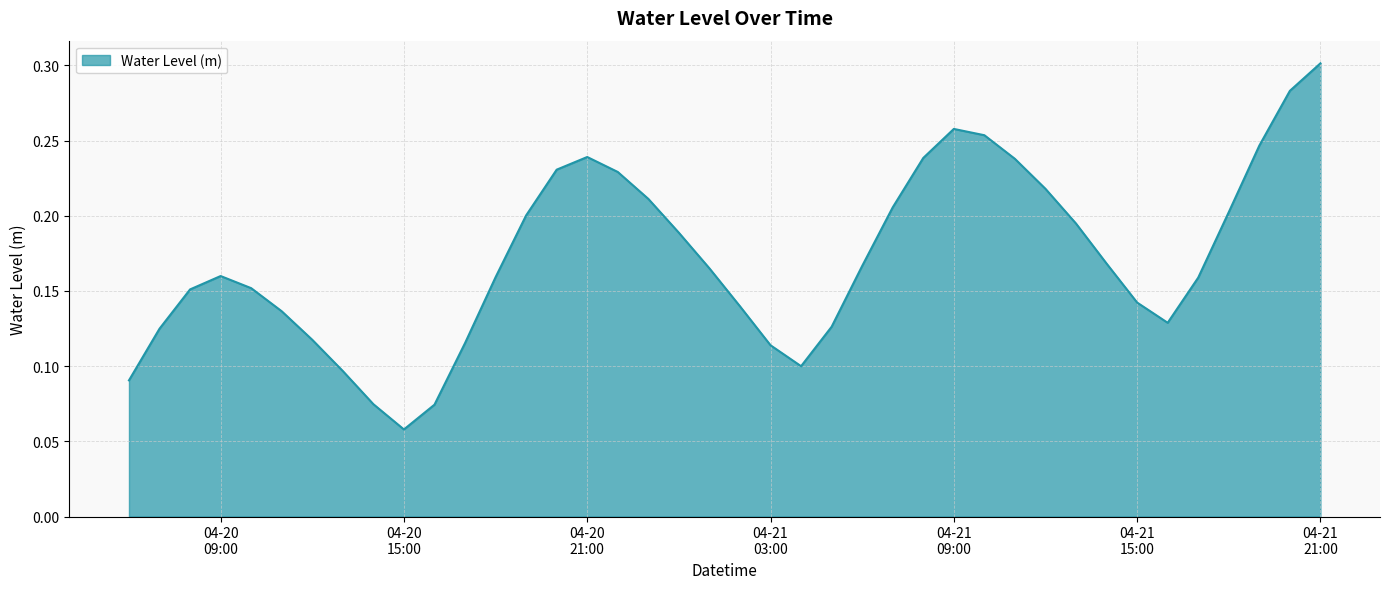

What is the greatest value displayed?

0.3